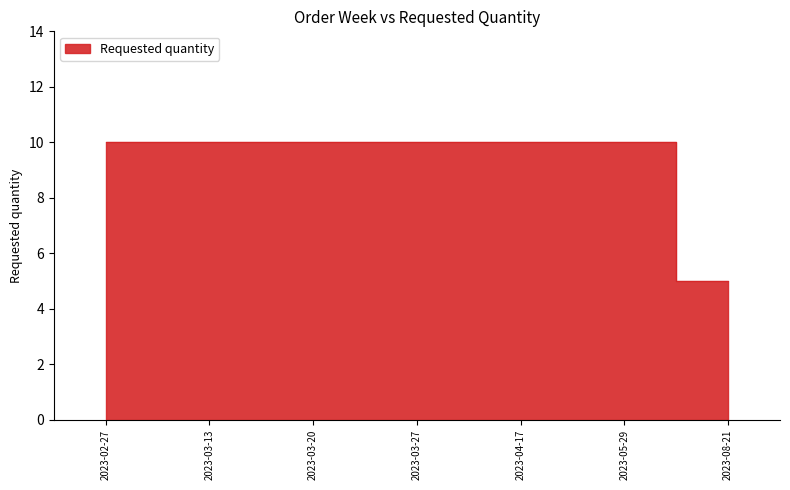

What is the difference between the second highest and minimum values?

5